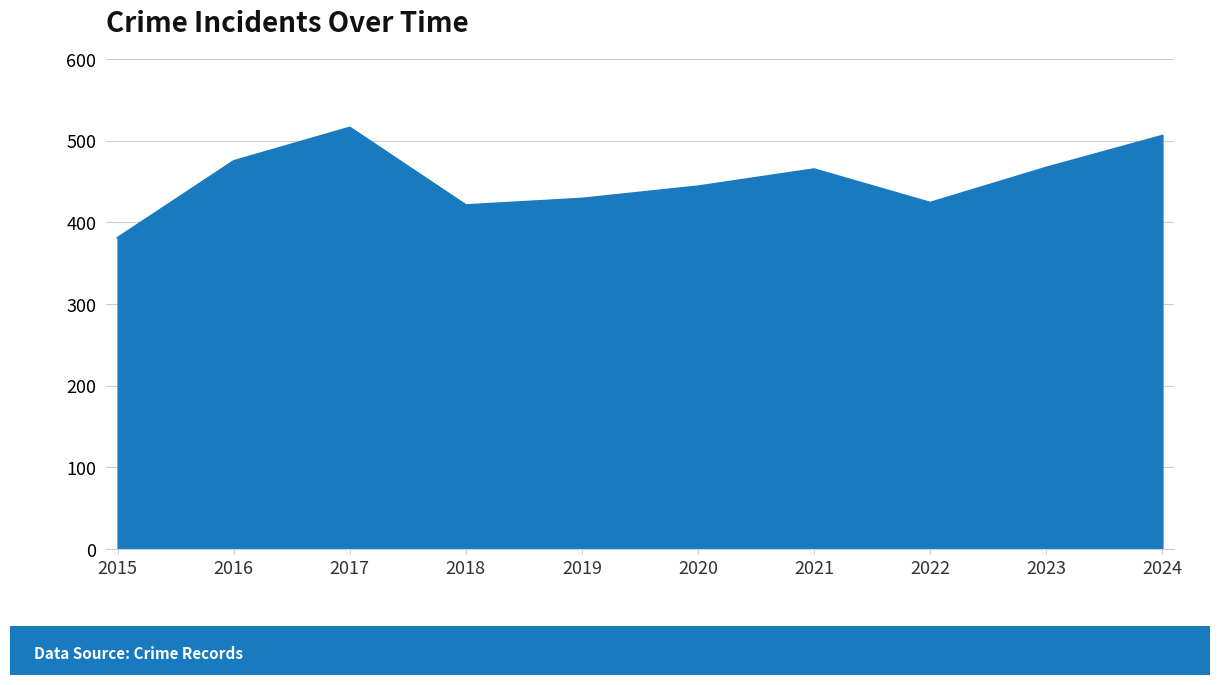

What is the ratio of the value at 2018 to the value at 2022?

1.0